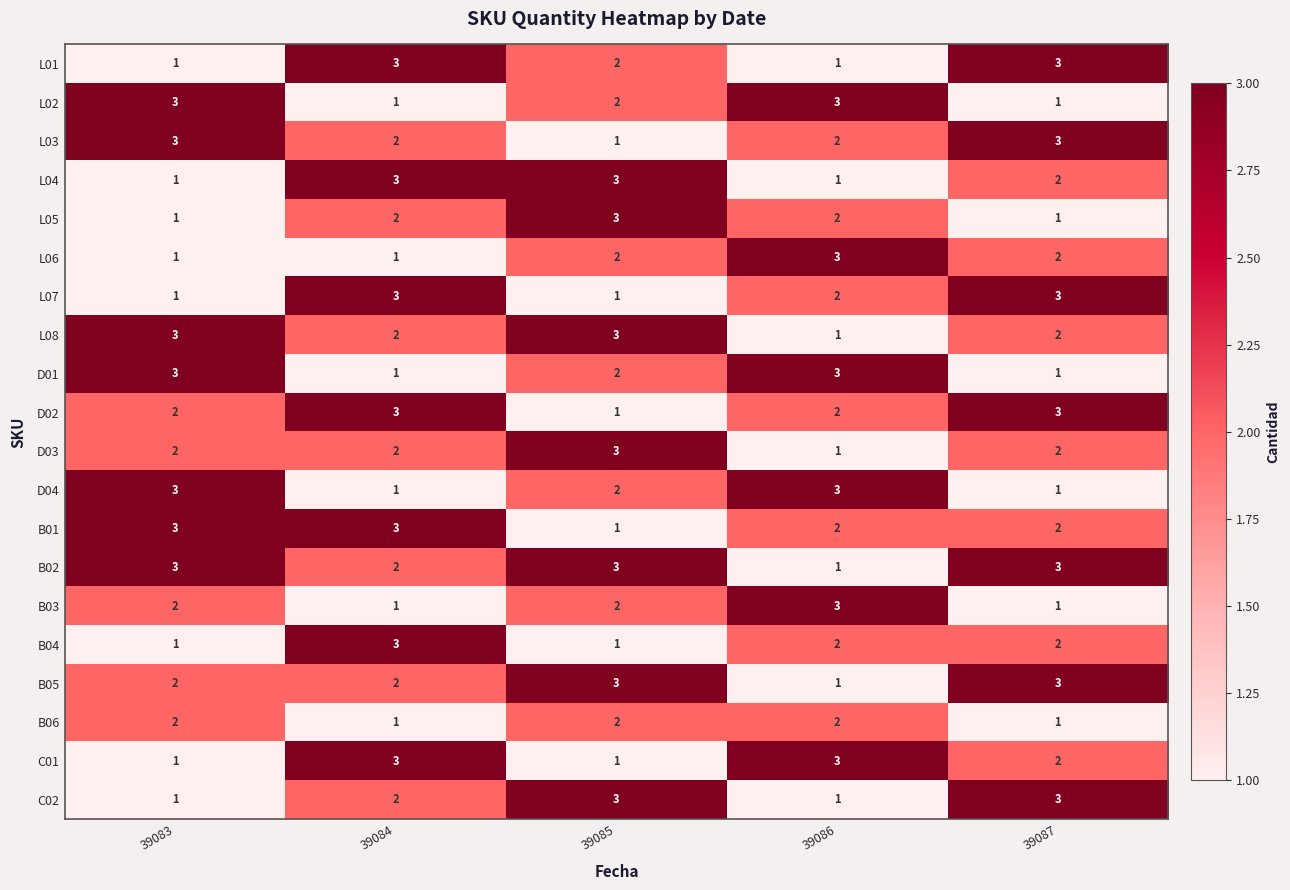

The value of C02 at 39083 is 1. True or false?

True